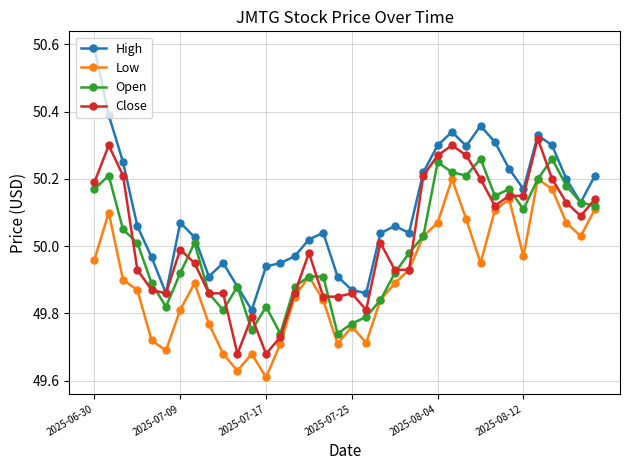

Which series has the largest range (max minus min)?

High